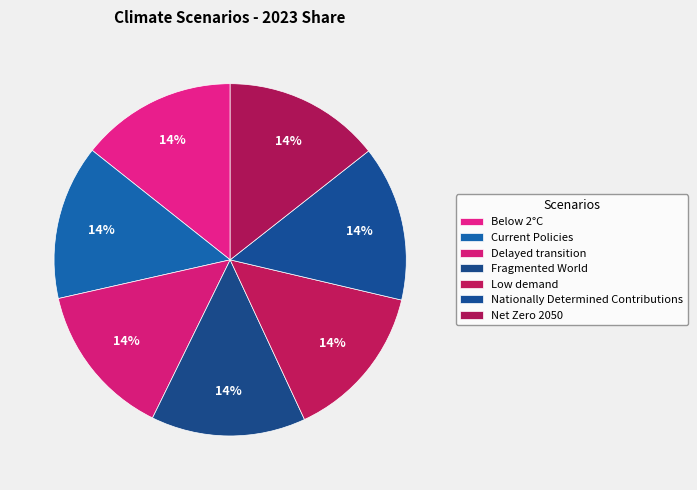

How many segments does this pie chart have?

7